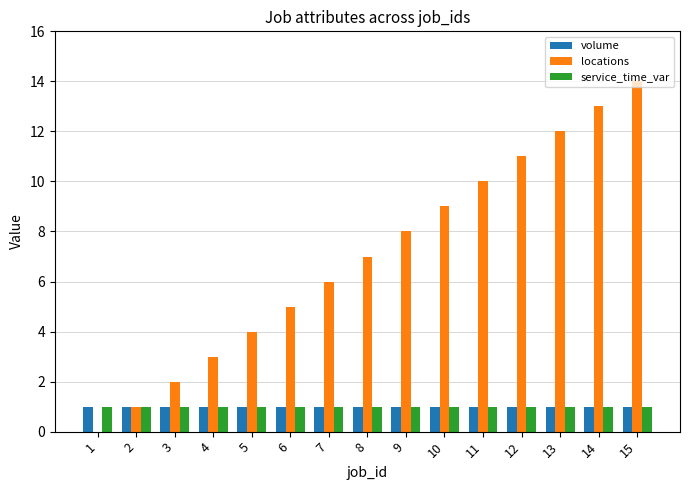

Between 2 and 11, which series saw the biggest shift?

locations